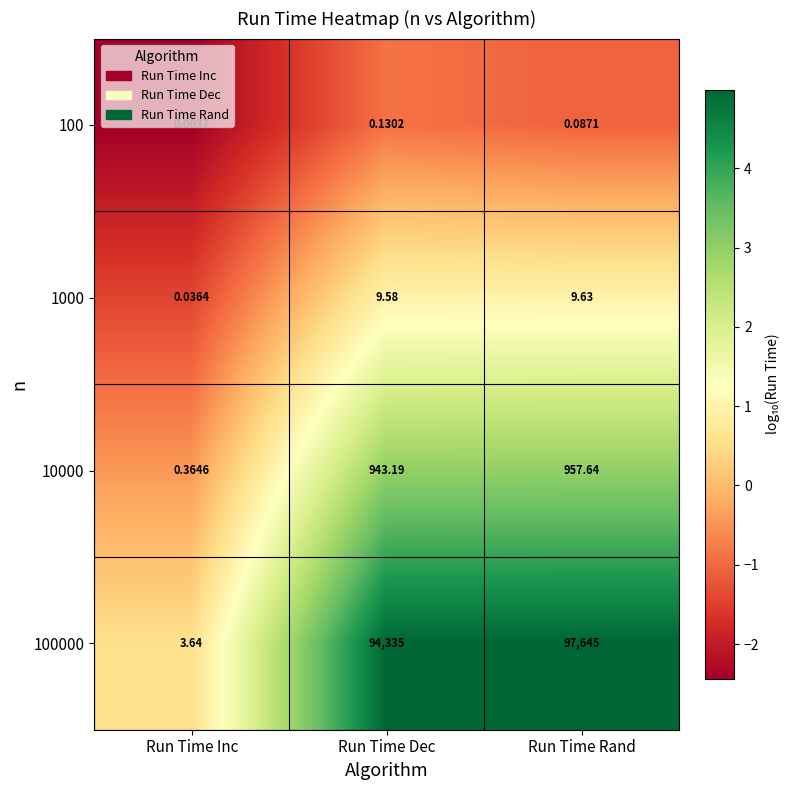

At which label does 1000 first exceed 9?

Run Time Dec